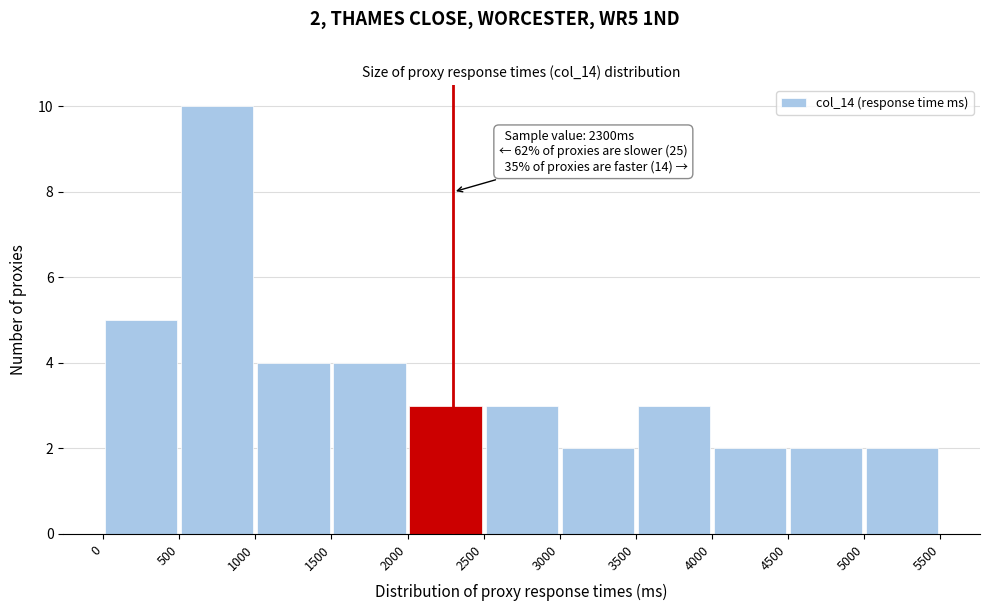

Over which range of the x-axis is the bar tallest?

500 to 1000